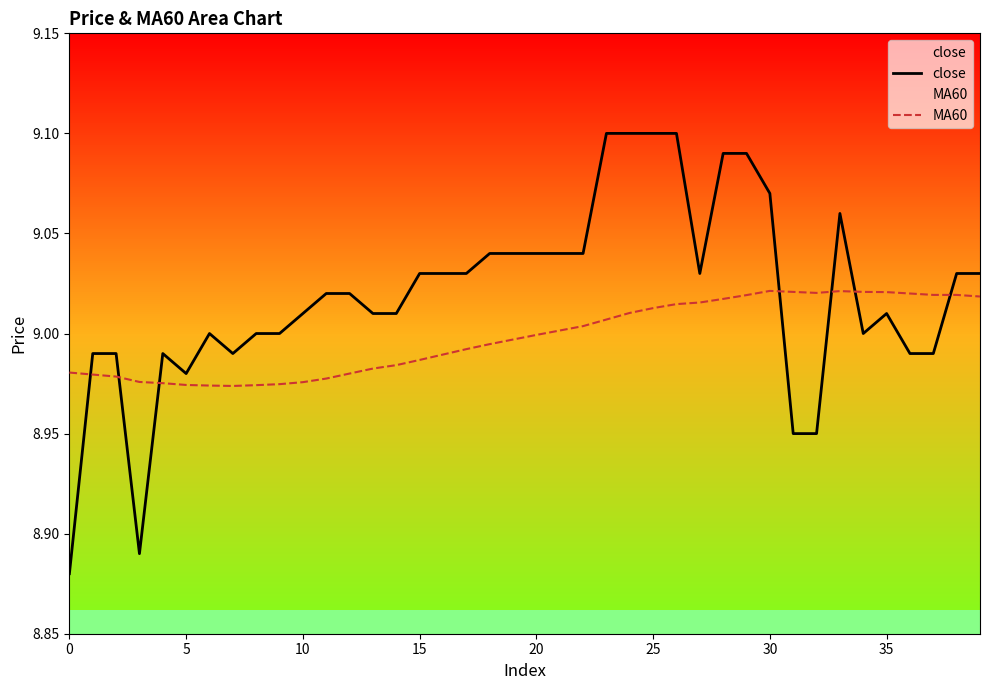

True or false: close and MA60 cross at least once.

True